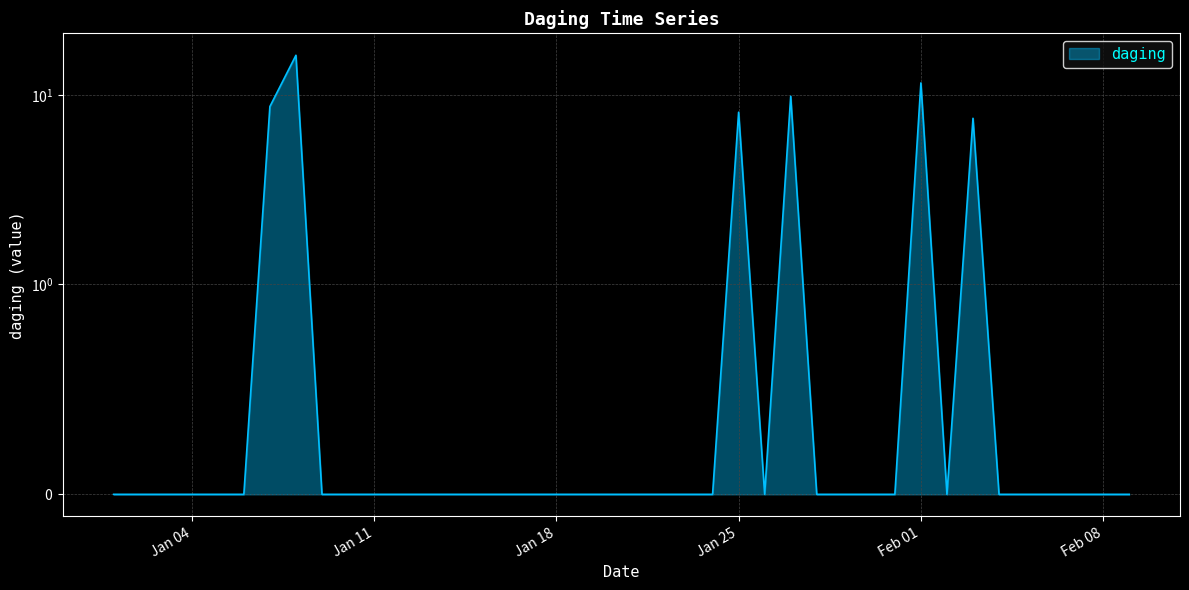

At which category does the data reach its first local peak?

2022-01-08